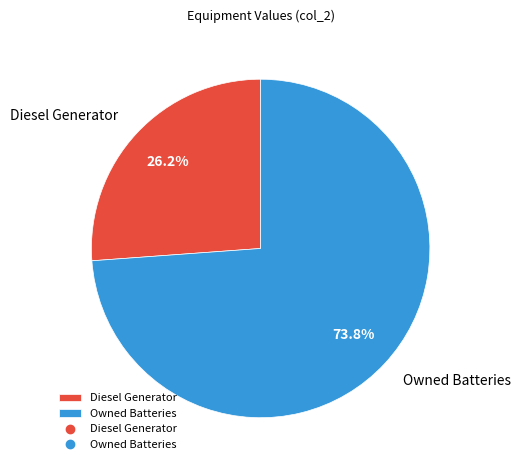

Is there a majority slice in this chart?

Yes